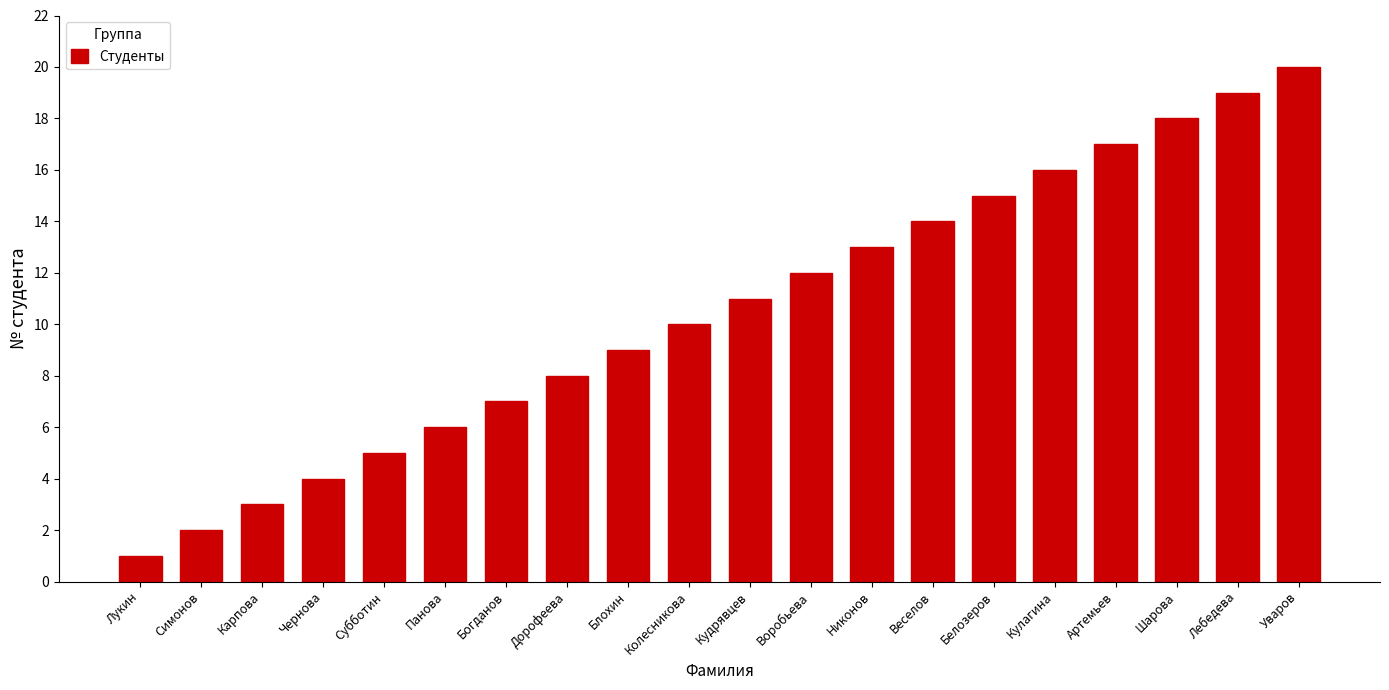

Reading right to left, transcribe all the data shown in this chart.

Уваров=20	Лебедева=19	Шарова=18	Артемьев=17	Кулагина=16	Белозеров=15	Веселов=14	Никонов=13	Воробьева=12	Кудрявцев=11	Колесникова=10	Блохин=9	Дорофеева=8	Богданов=7	Панова=6	Субботин=5	Чернова=4	Карпова=3	Симонов=2	Лукин=1